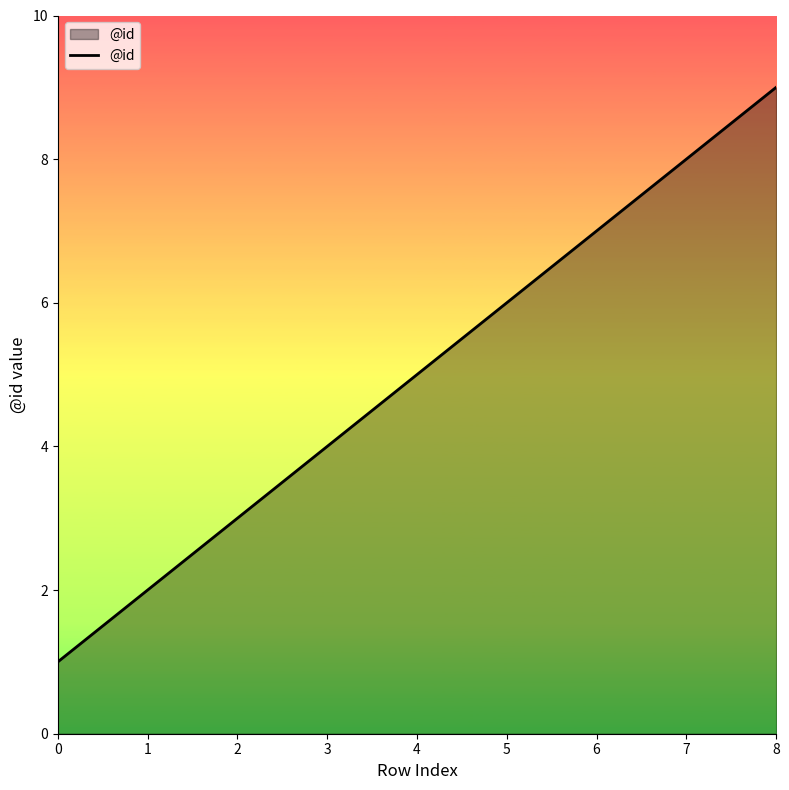

What is the difference between the maximum and minimum values?

8